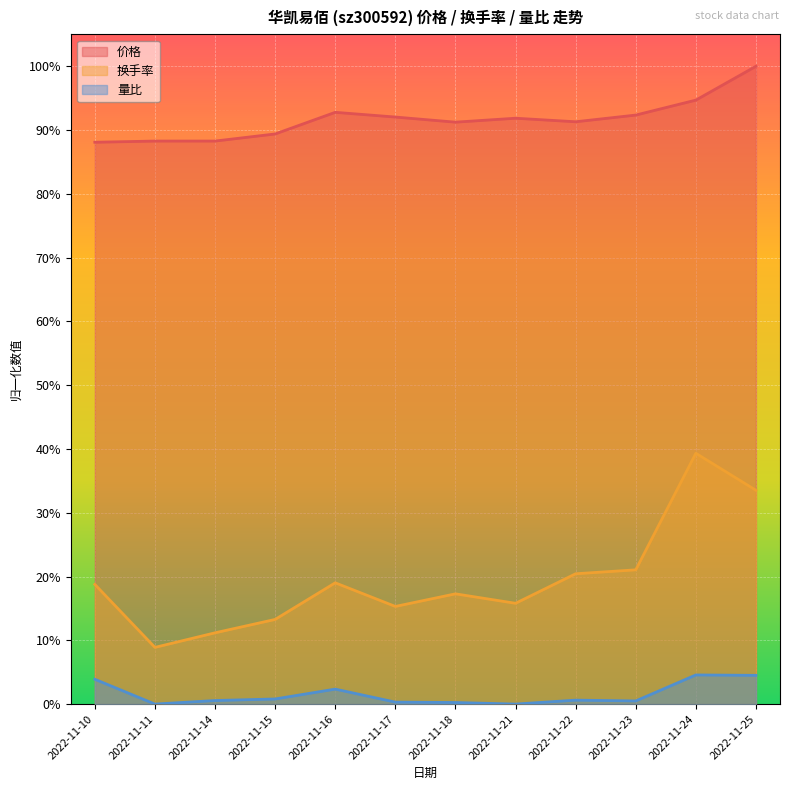

How many lines are shown in the chart?

3